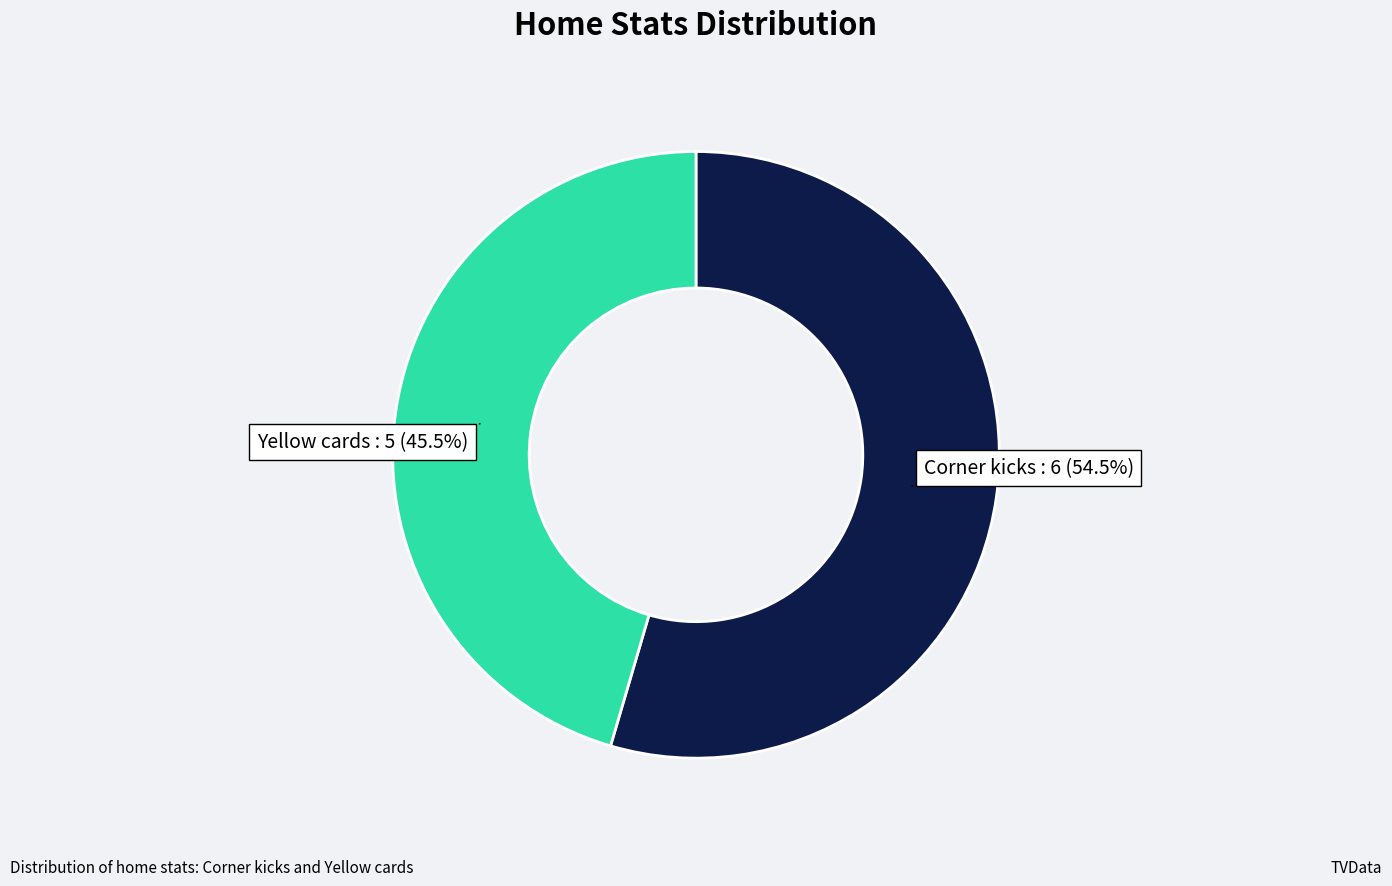

Which slice is the largest?

Corner kicks